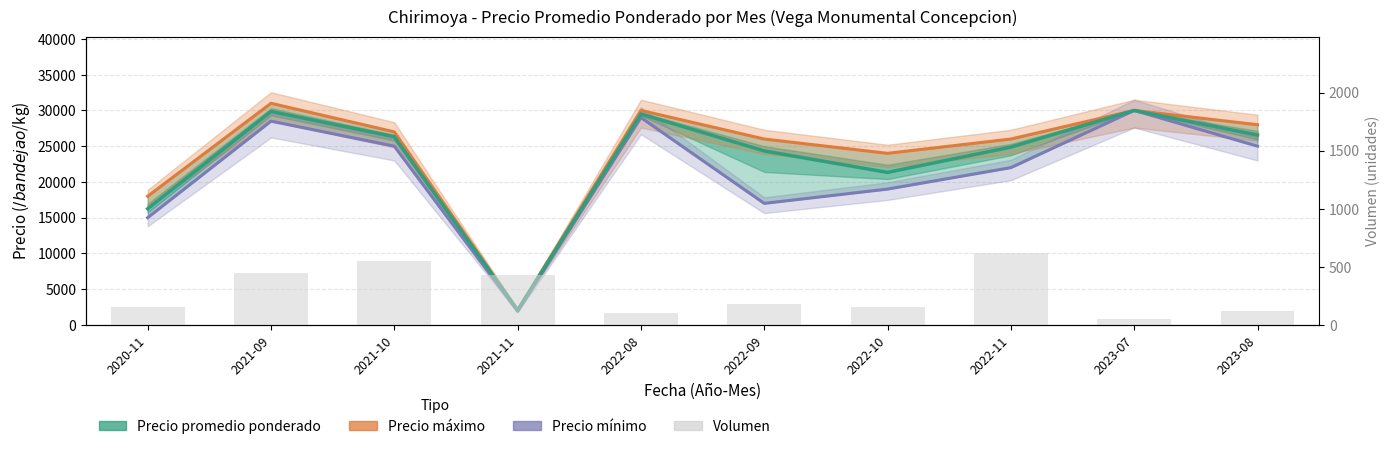

What is the label of the 7th bar from the left?

2022-10